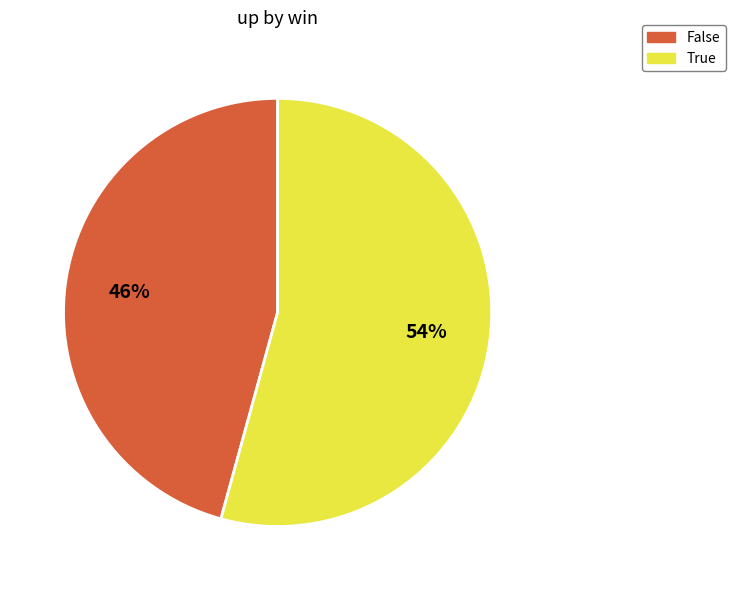

Do False and True together represent more than half of the pie?

Yes